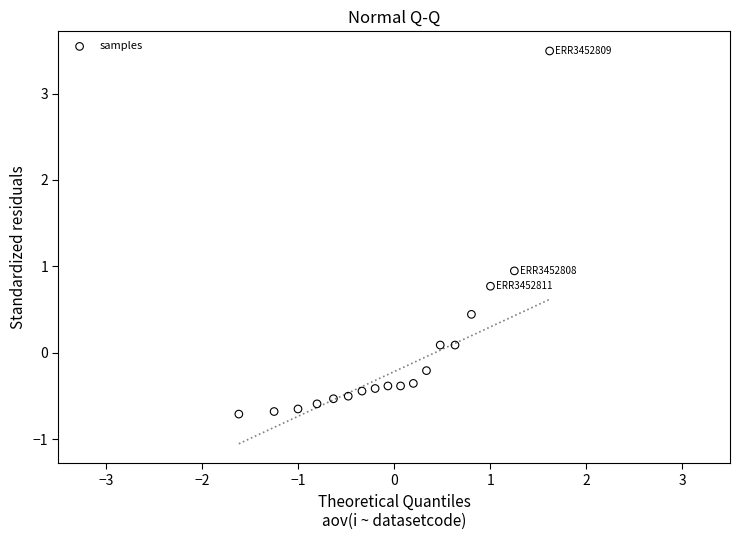

What is the range of X values (max minus min)?

3.2